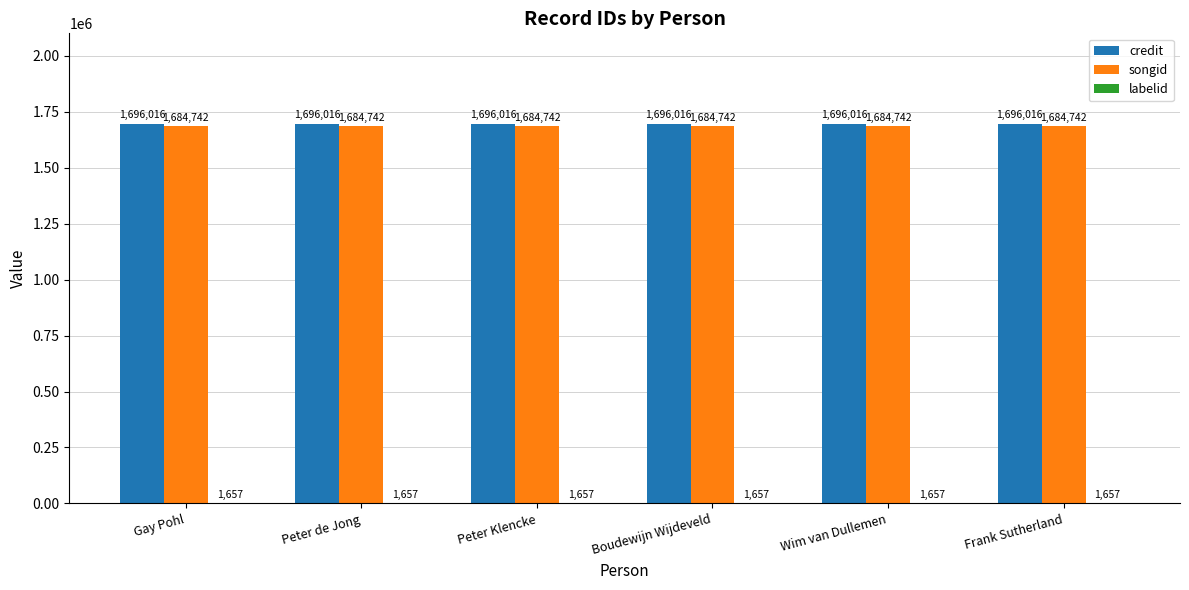

Which series has the largest total across all categories?

credit